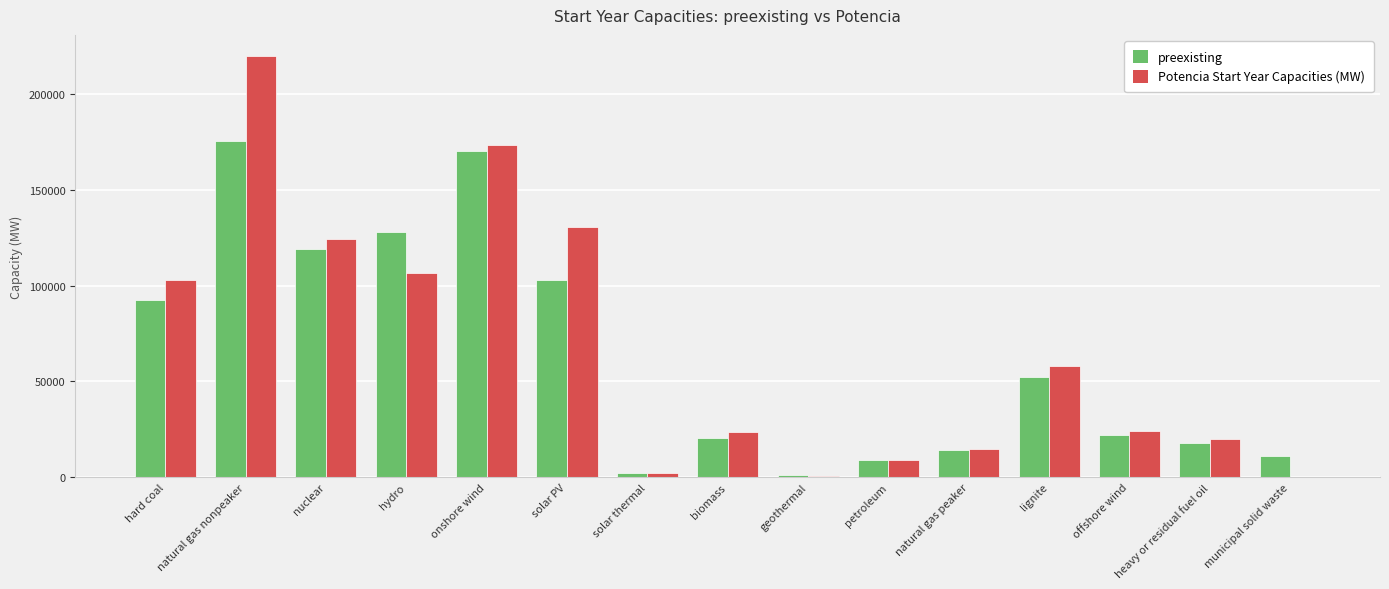

The value of Potencia Start Year Capacities (MW) at hard coal is 184461.5. True or false?

False